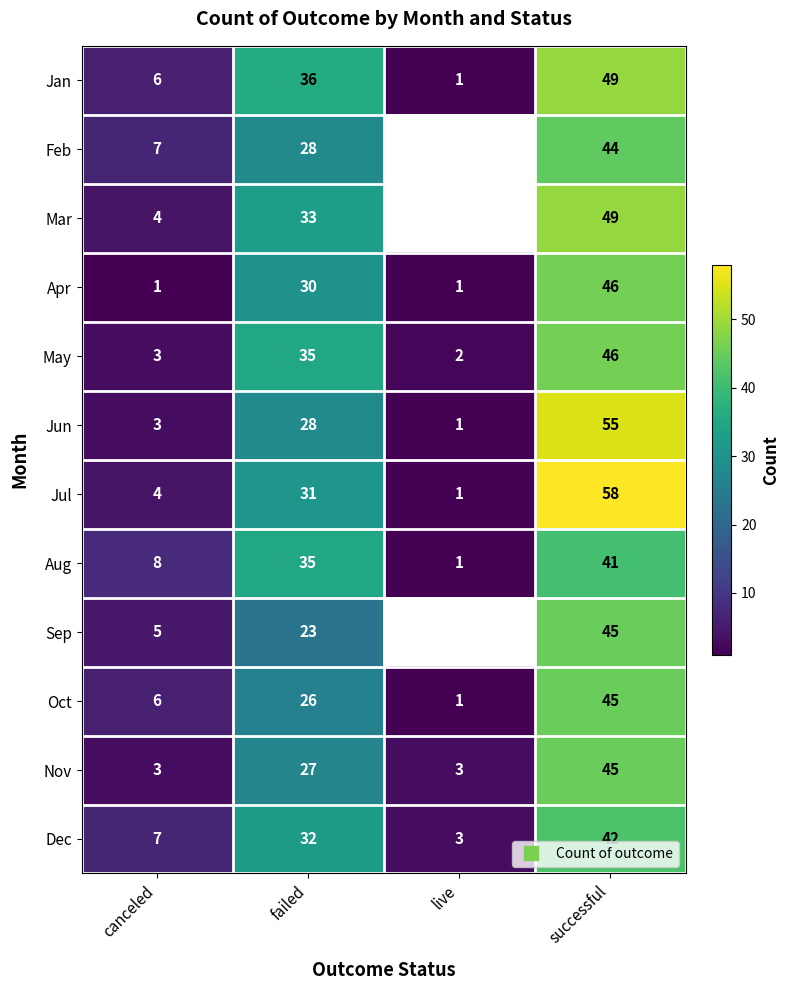

What is the sum of the May values at live and failed?

37.0